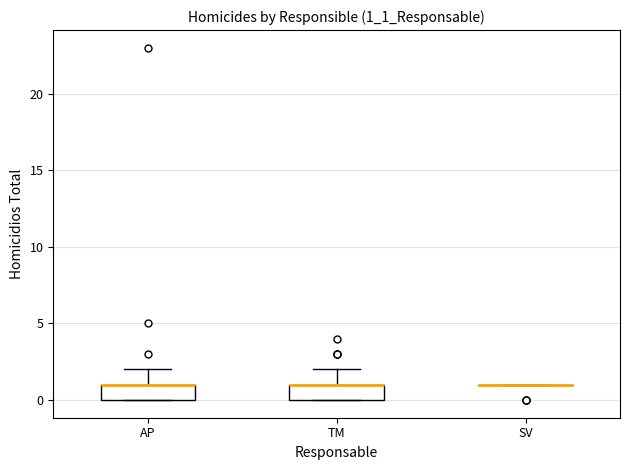

Reading left to right, transcribe this box plot: for each box, give where its median line is, the range the box spans, and where its two whiskers end, as read against the y-axis. The values are not printed on the chart, so give them approximately, as read against the axis.

AP: median 1 (drawn on the box's upper edge), box 0 to 1, whiskers 0 to 2
TM: median 1 (drawn on the box's upper edge), box 0 to 1, whiskers 0 to 2
SV: box collapsed to a line at 1, whiskers 1 to 1